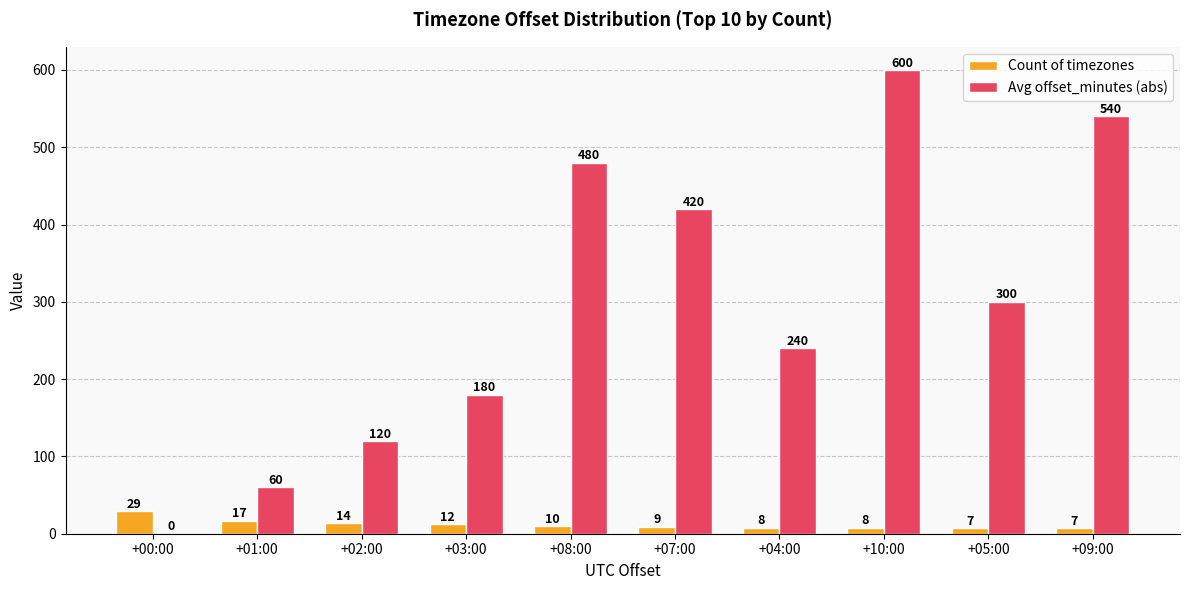

What is the maximum value for Count of timezones?

29